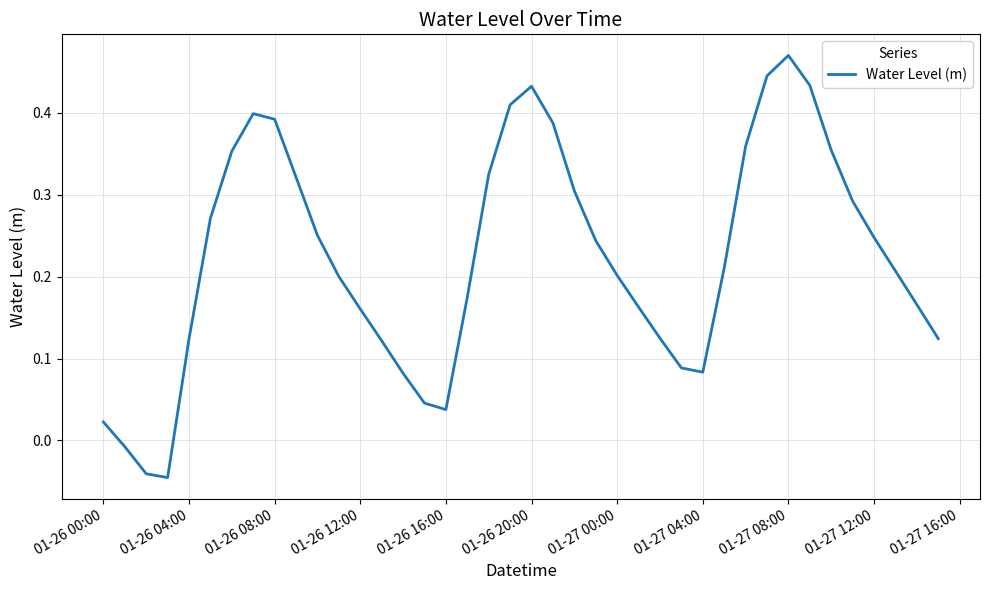

What is the sum of all values?

8.9